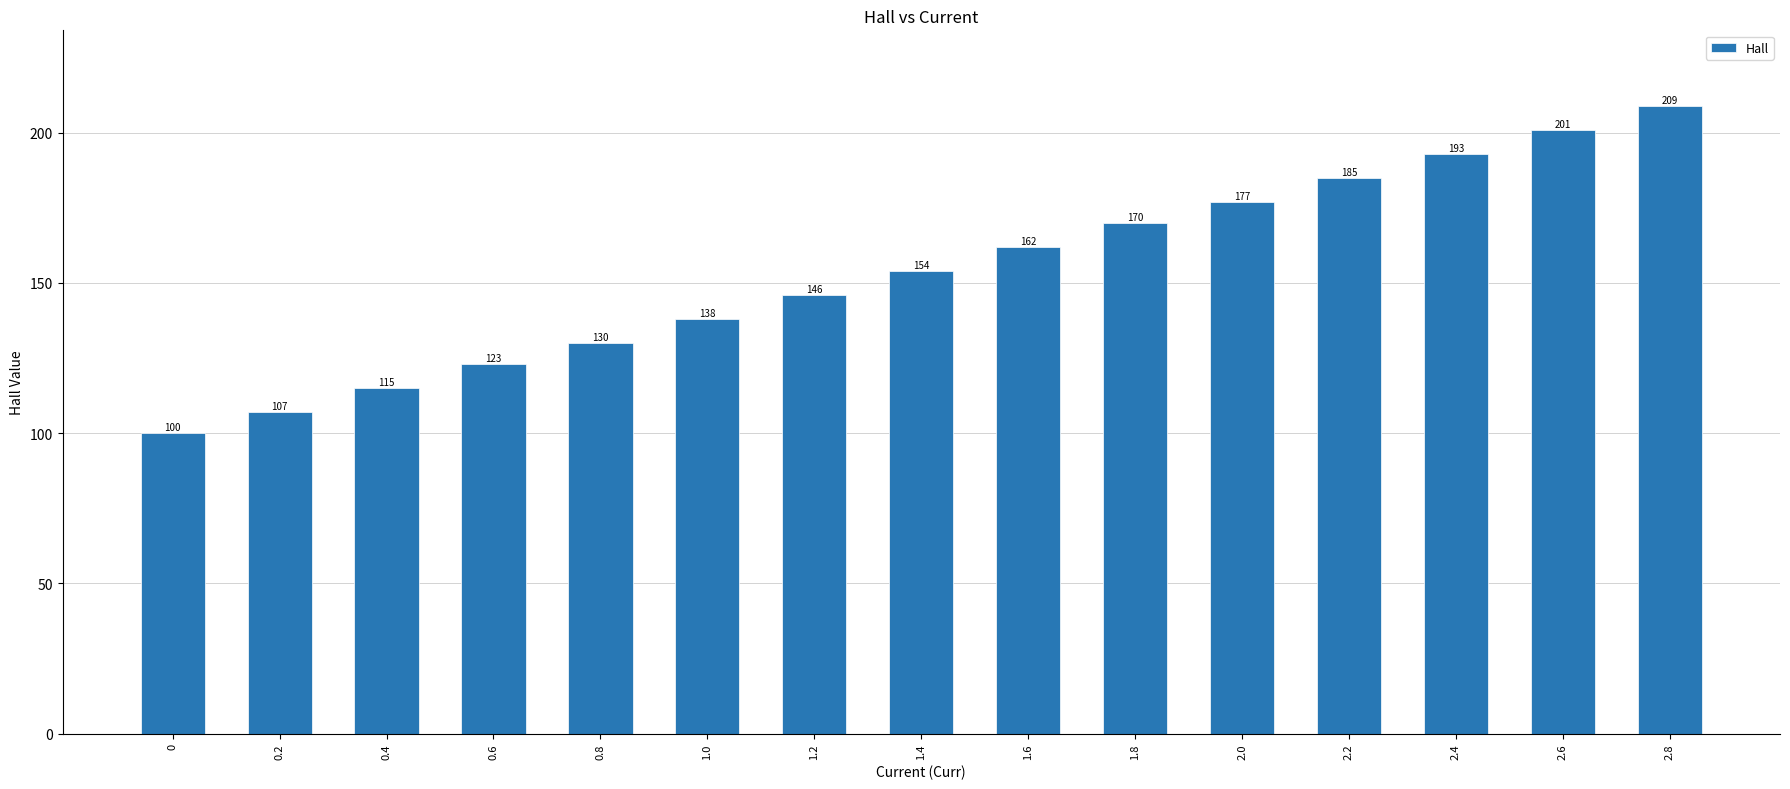

Reading right to left, what are all the values shown in this chart?

2.8=209	2.6=201	2.4=193	2.2=185	2.0=177	1.8=170	1.6=162	1.4=154	1.2=146	1.0=138	0.8=130	0.6=123	0.4=115	0.2=107	0=100